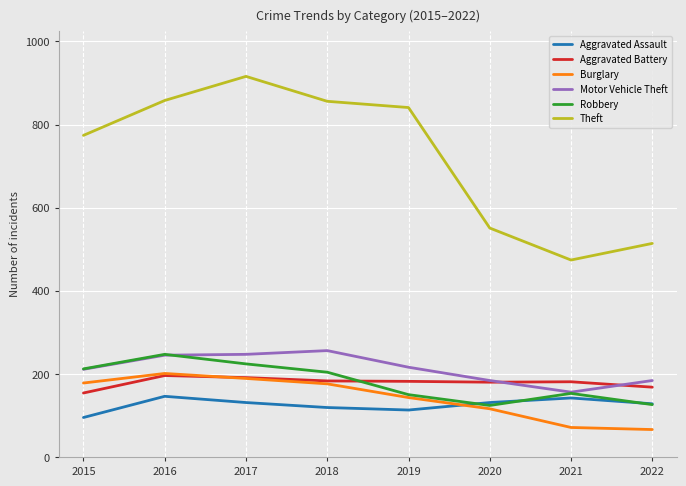

Is it true that Theft equals 474 at 2021?

True